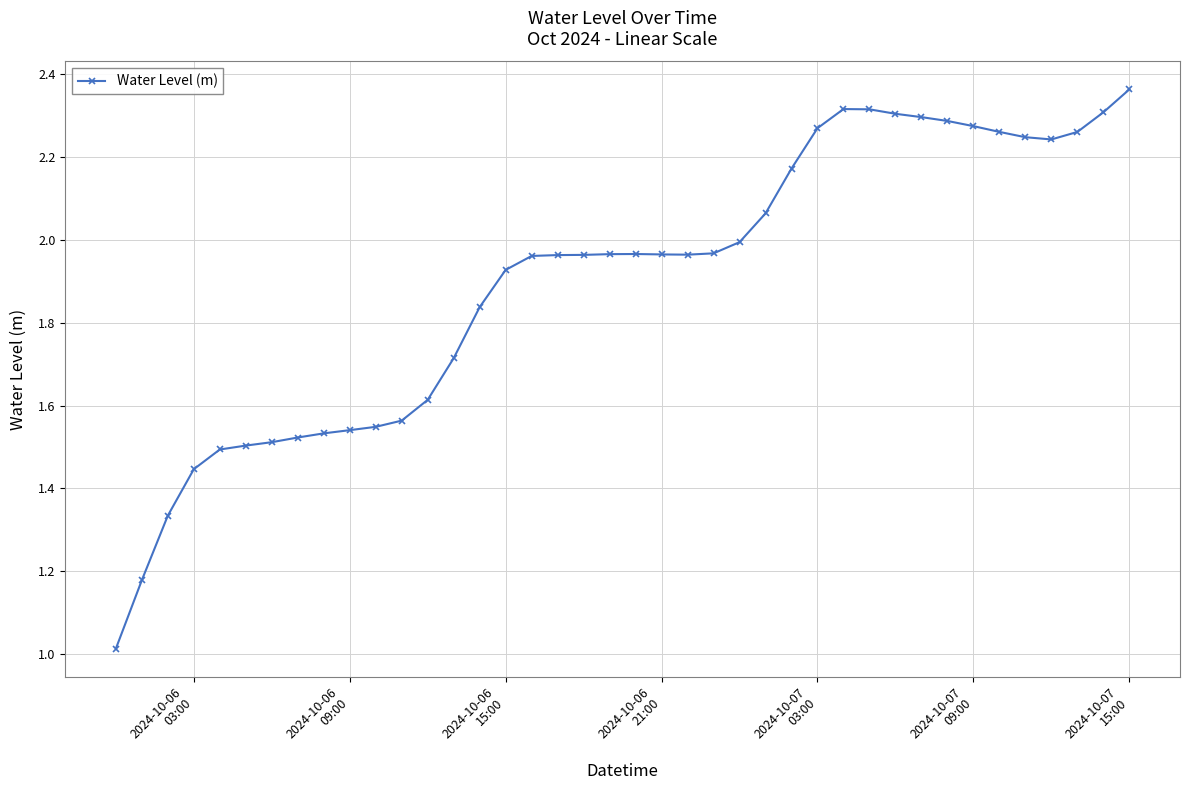

What is the difference between the second highest and second lowest values?

1.1